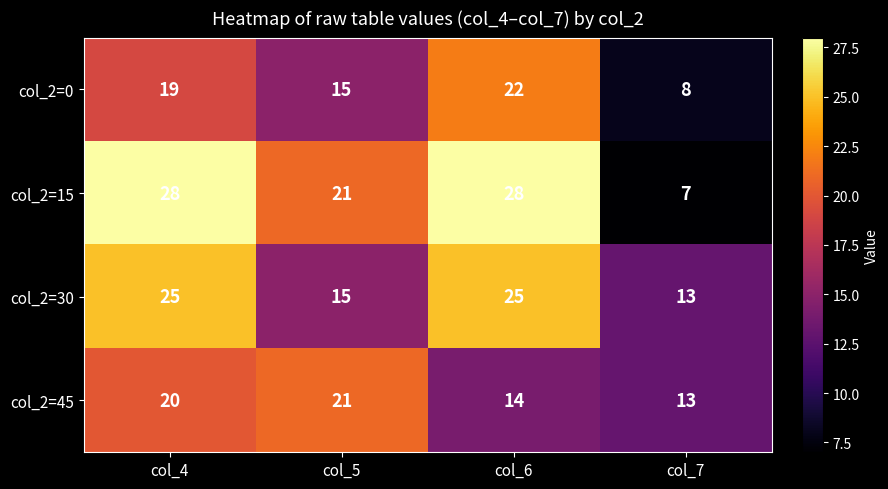

Reading left to right, transcribe all the data shown in this chart.

col_2=0: col_4=19	col_5=15	col_6=22	col_7=8
col_2=15: col_4=28	col_5=21	col_6=28	col_7=7
col_2=30: col_4=25	col_5=15	col_6=25	col_7=13
col_2=45: col_4=20	col_5=21	col_6=14	col_7=13